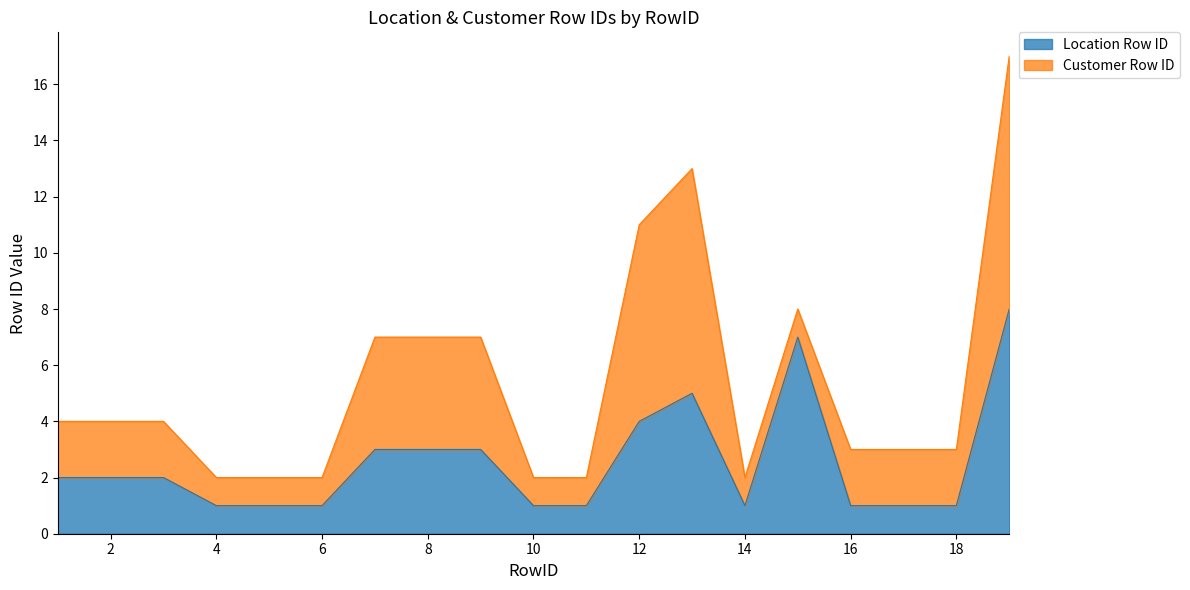

Is it true that the value at 3 is 2?

True